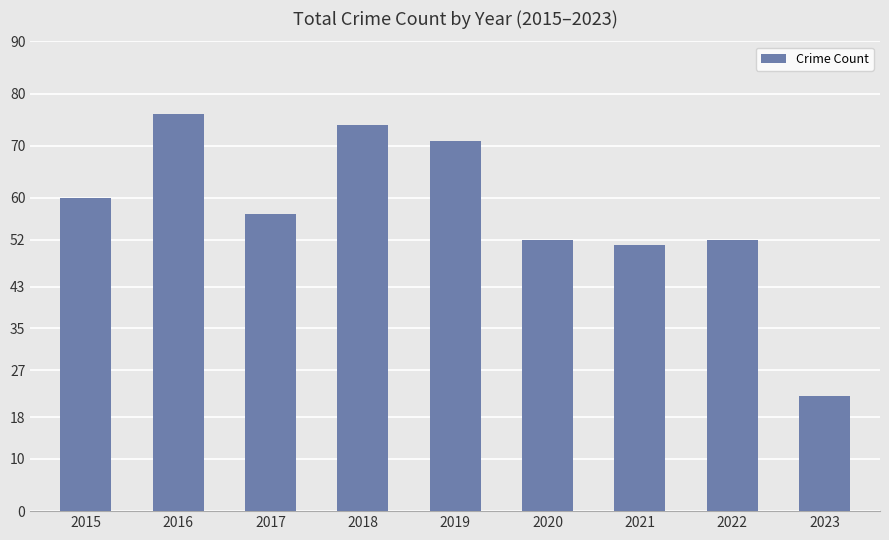

What is the change in value from 2018 to 2022?

-22